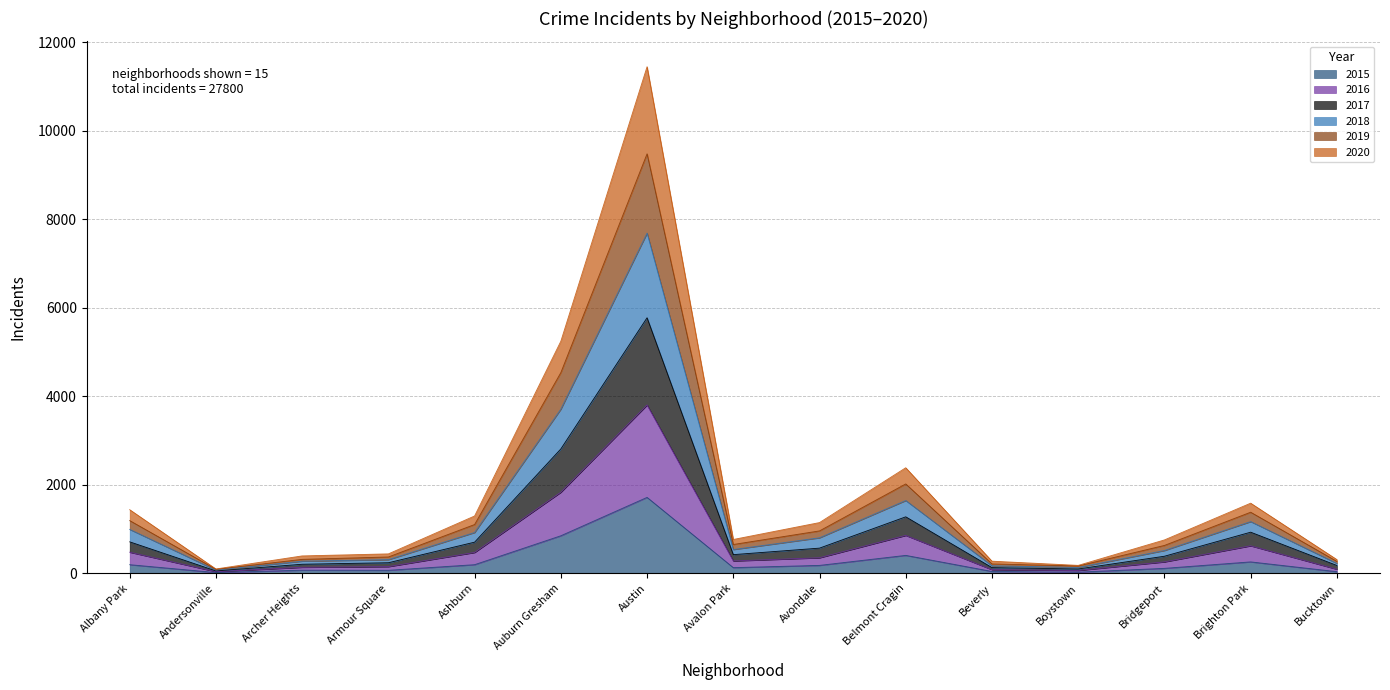

Between Archer Heights and Armour Square, which is larger?

Archer Heights